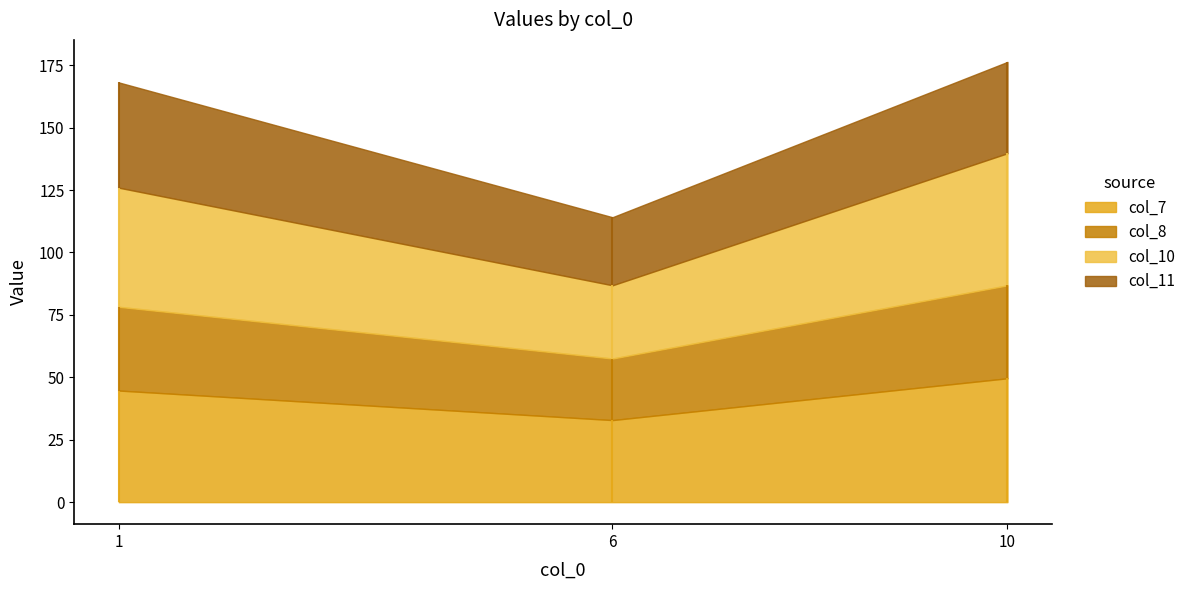

How many data points in col_11 are above 36?

2